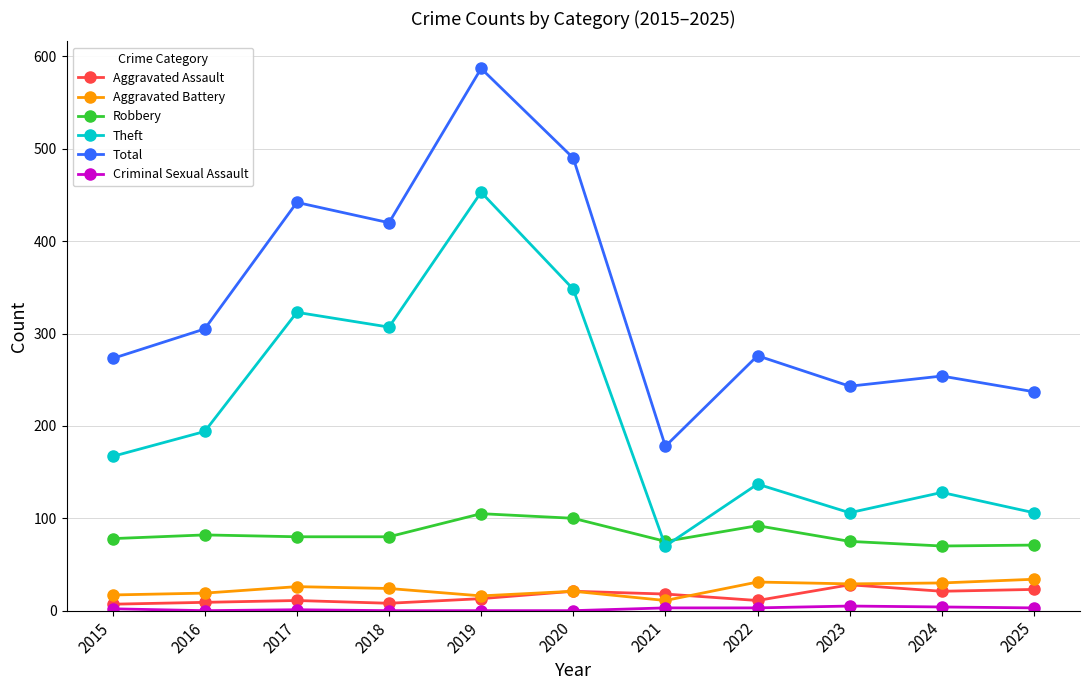

What is the spread (max minus min) of values at 2020?

490